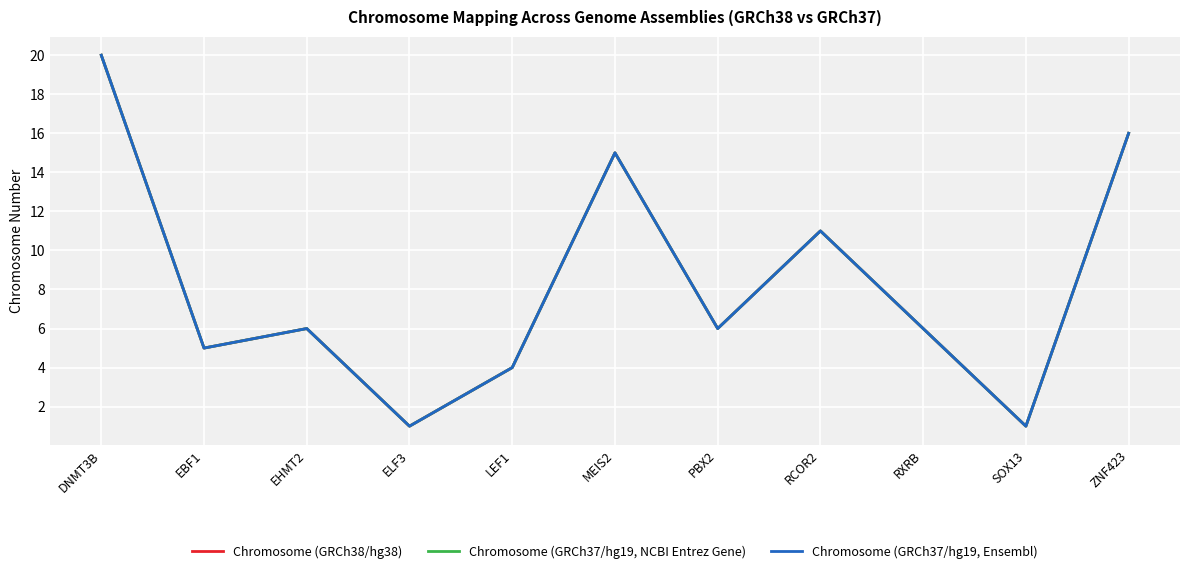

Does the chart display data point markers on the line(s)?

Yes